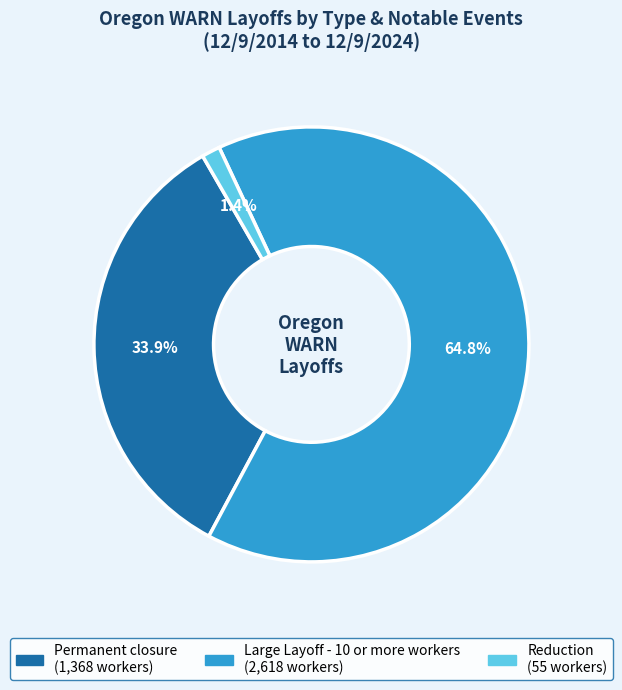

Does any single category account for the majority?

Yes